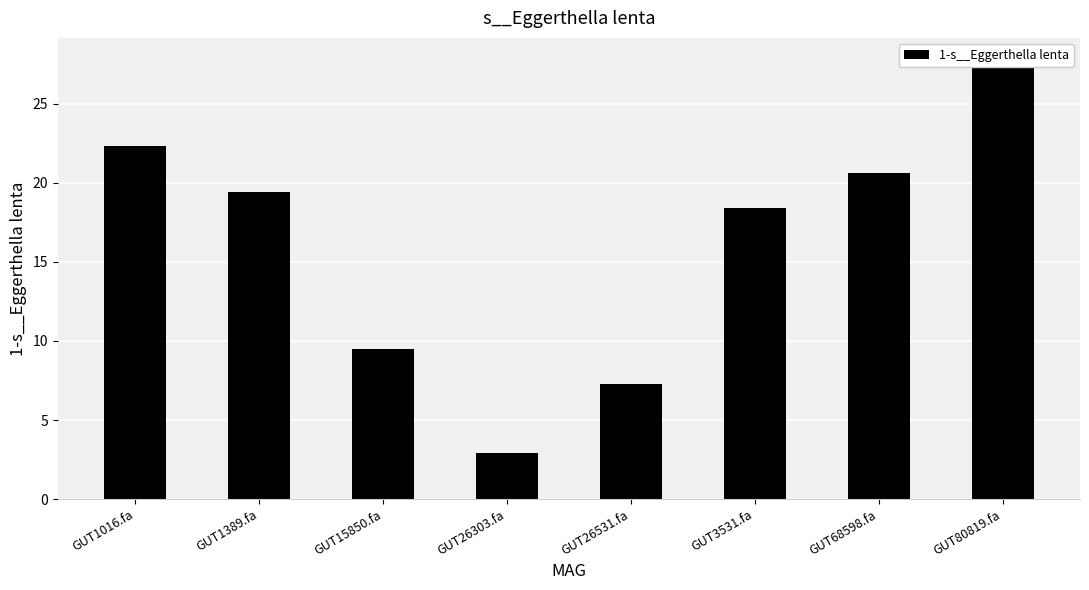

What is the difference between the maximum and minimum values?

24.9